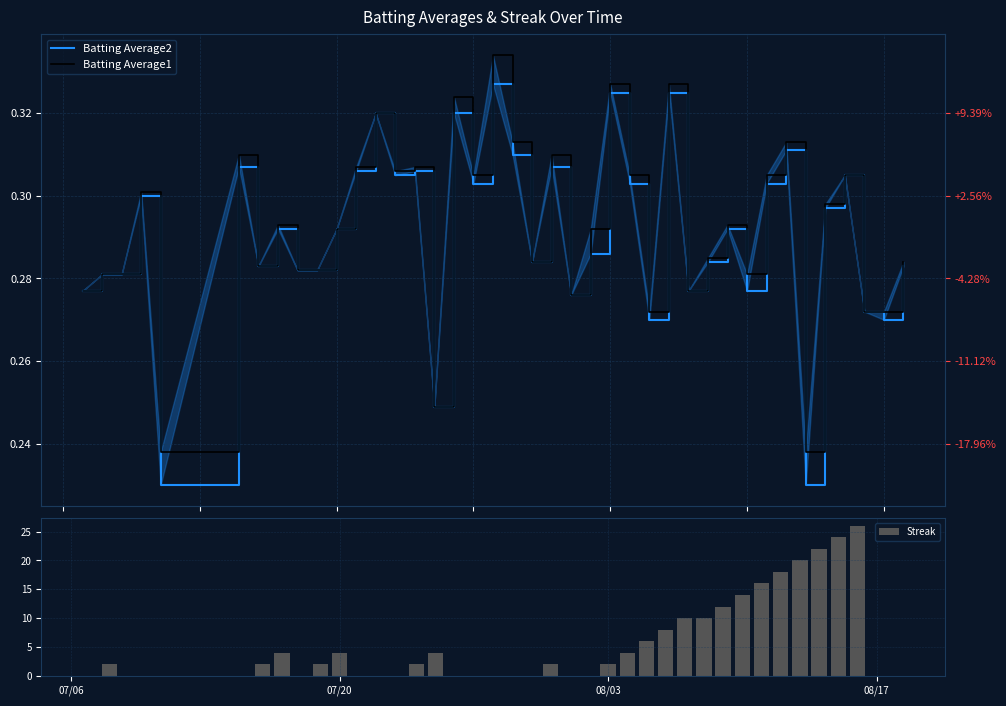

Reading left to right, transcribe all the data shown in this chart.

Batting Average2: 0.3	0.3	0.3	0.3	0.2	0.3	0.3	0.3	0.3	0.3	0.3	0.3	0.3	0.3	0.3	0.2	0.3	0.3	0.3	0.3	0.3	0.3	0.3	0.3	0.3	0.3	0.3	0.3	0.3	0.3	0.3	0.3	0.3	0.3	0.2	0.3	0.3	0.3	0.3	0.3
Batting Average1: 0.3	0.3	0.3	0.3	0.2	0.3	0.3	0.3	0.3	0.3	0.3	0.3	0.3	0.3	0.3	0.2	0.3	0.3	0.3	0.3	0.3	0.3	0.3	0.3	0.3	0.3	0.3	0.3	0.3	0.3	0.3	0.3	0.3	0.3	0.2	0.3	0.3	0.3	0.3	0.3
Streak: 0.0	2.0	0.0	0.0	0.0	0.0	2.0	4.0	0.0	2.0	4.0	0.0	0.0	0.0	2.0	4.0	0.0	0.0	0.0	0.0	0.0	2.0	0.0	0.0	2.0	4.0	6.0	8.0	10.0	10.0	12.0	14.0	16.0	18.0	20.0	22.0	24.0	26.0	0.0	0.0